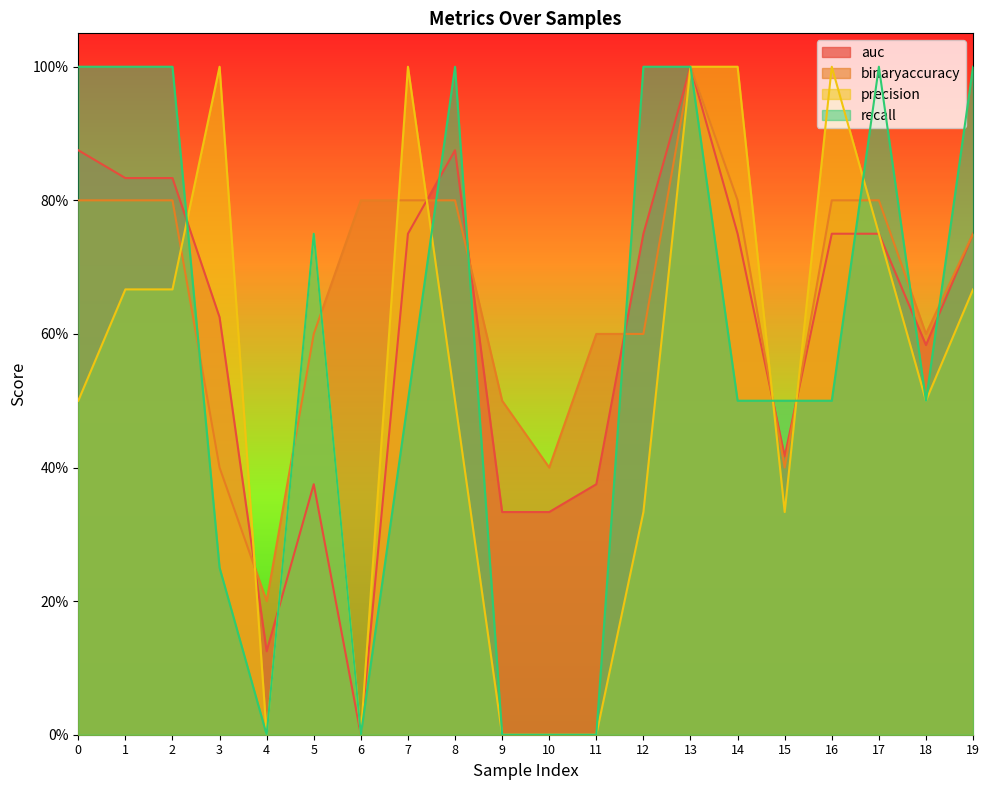

Which series changed the most between 4 and 12?

recall